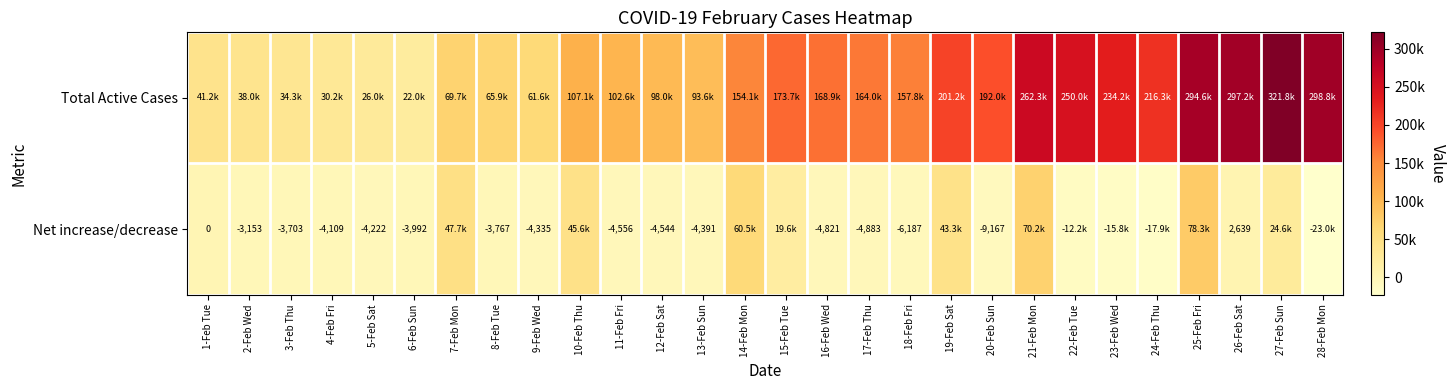

The Net increase/decrease series shows -8574 at 16-Feb Wed. True or false?

False